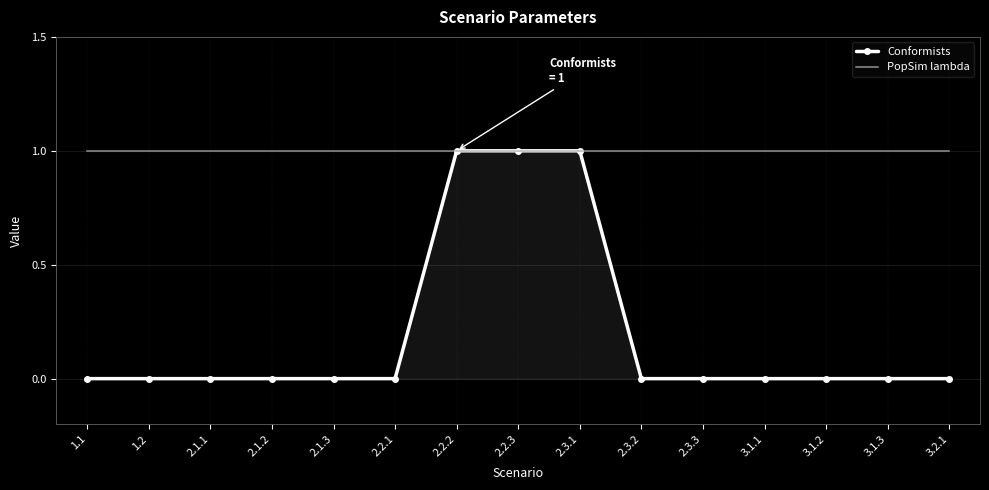

What is the greatest value displayed?

1